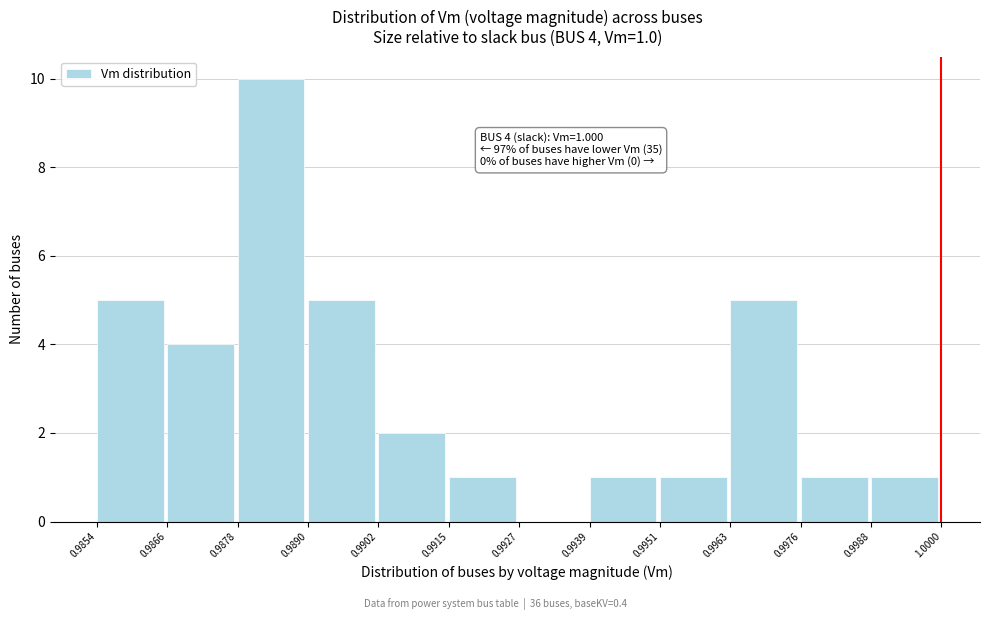

Which range on the x-axis has the tallest bar?

0.9878 to 0.9890